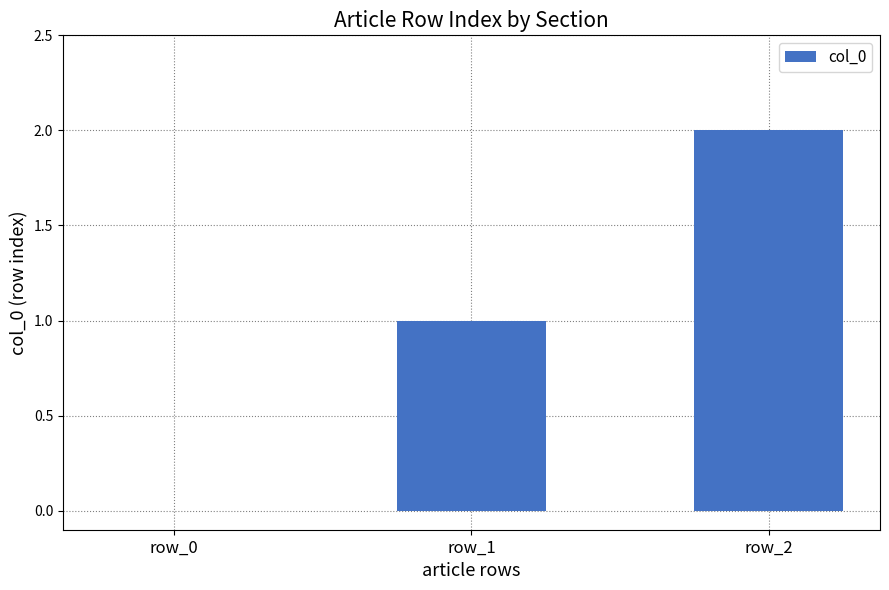

How many values are between 0 and 2?

3